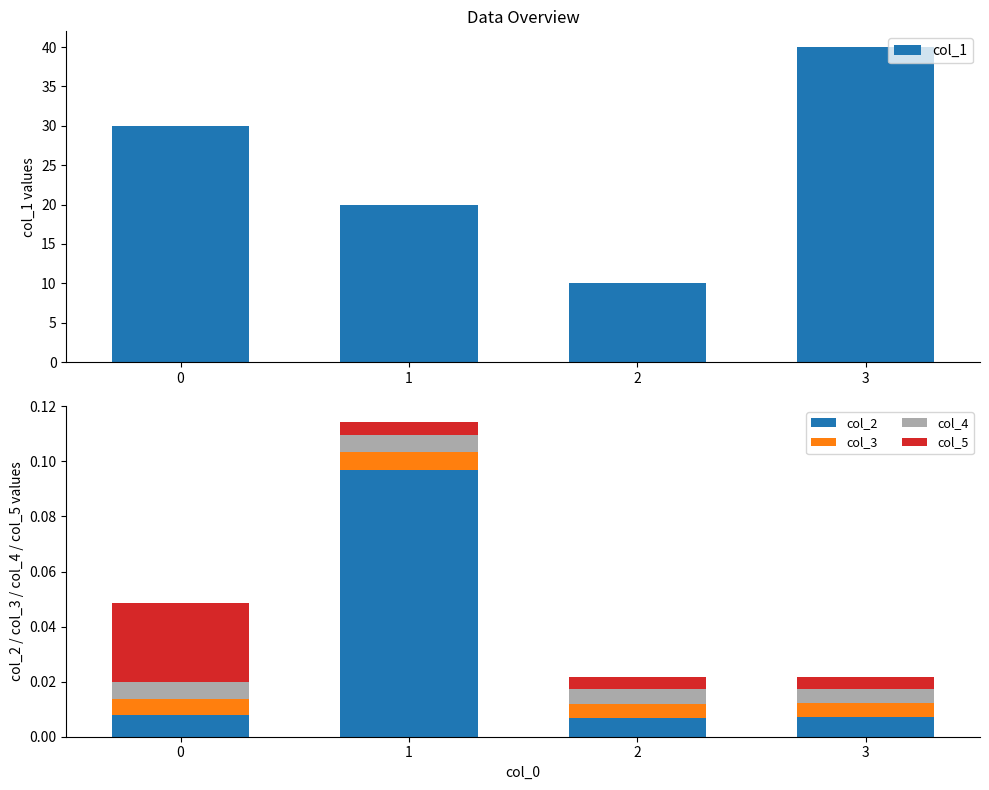

Reading left to right, transcribe all the data shown in this chart.

col_1: 0=30.0	1=20.0	2=10.0	3=40.0
col_2: 0=0.0	1=0.1	2=0.0	3=0.0
col_3: 0=0.0	1=0.0	2=0.0	3=0.0
col_4: 0=0.0	1=0.0	2=0.0	3=0.0
col_5: 0=0.0	1=0.0	2=0.0	3=0.0